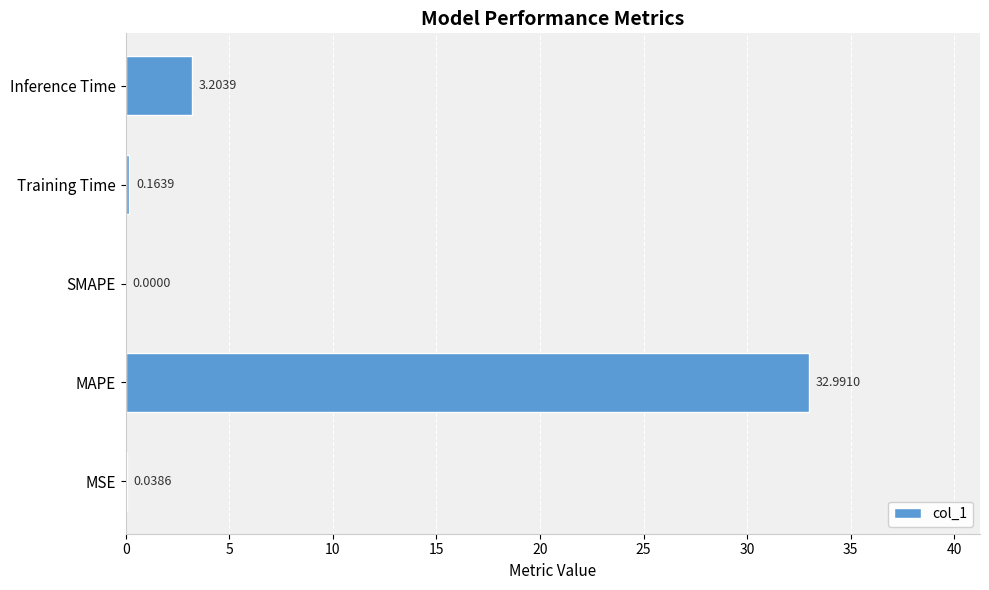

Which label corresponds to the largest value in the chart?

MAPE